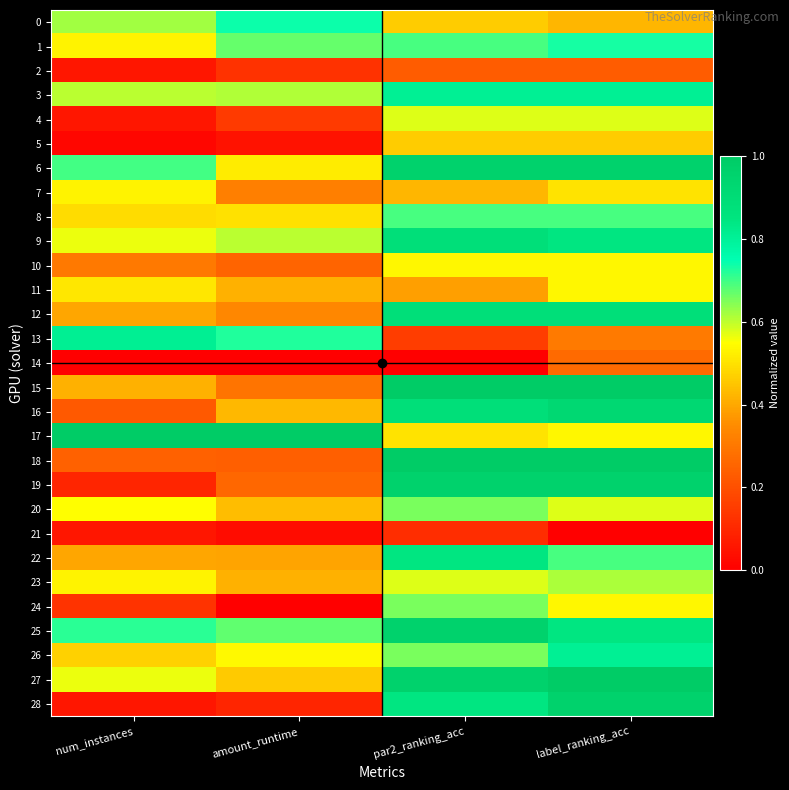

Count the number of data series in this chart.

29